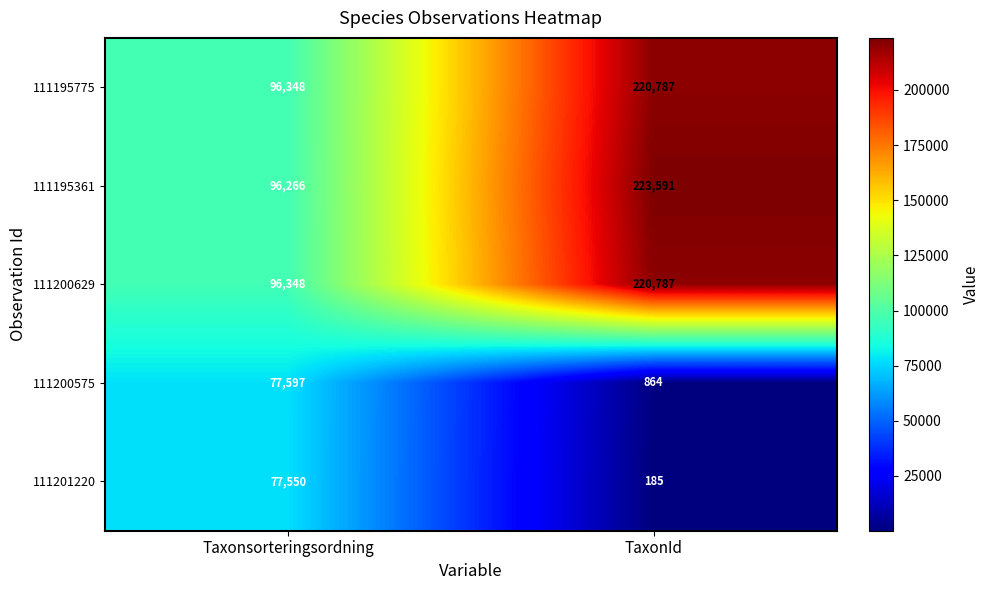

The value of 111200629 at Taxonsorteringsordning is 96348. True or false?

True